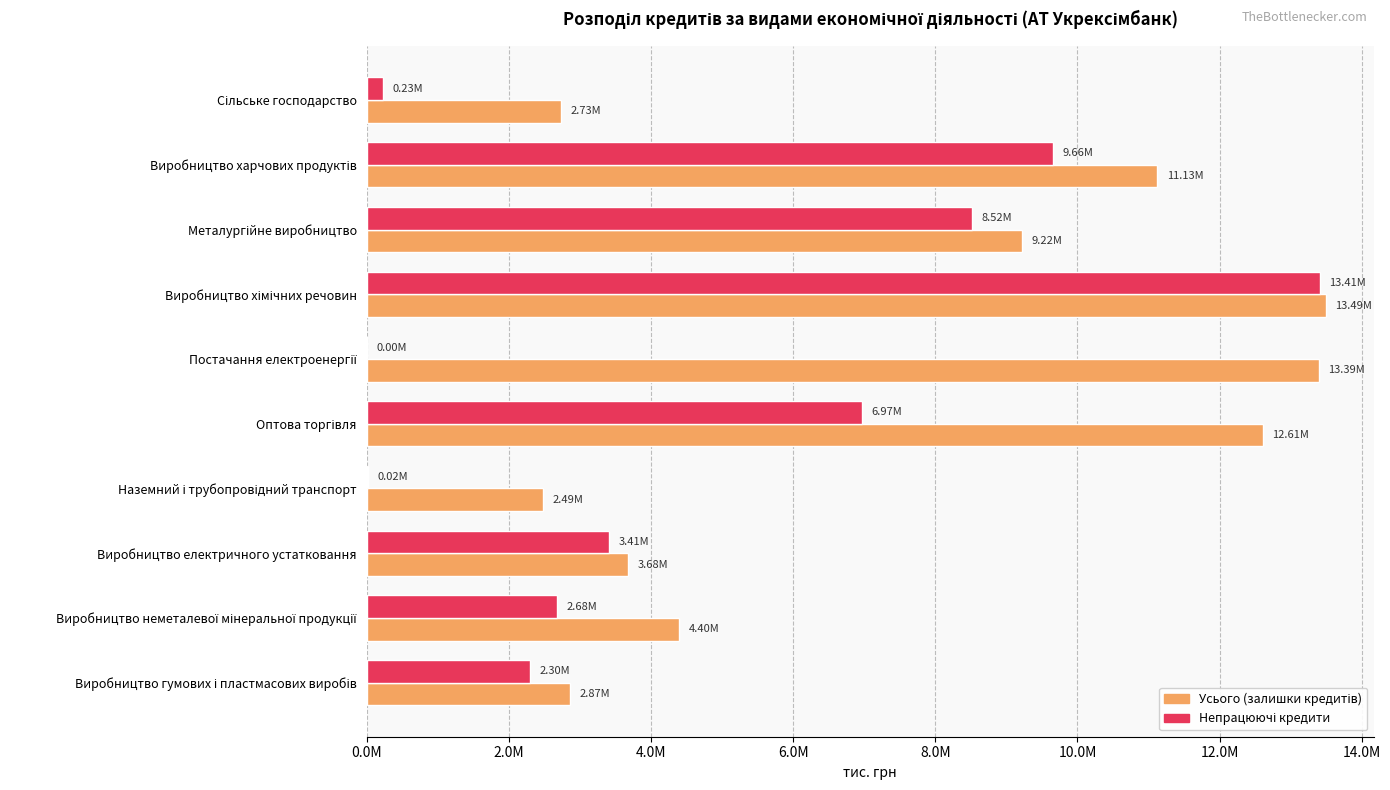

Reading right to left, transcribe all the data shown in this chart.

Усього (залишки кредитів): 2866214.3	4396177.3	3682959.7	2485127.9	12606308.0	13394382.7	13490570.4	9222060.4	11125338.4	2729104.1
Непрацюючі кредити: 2304512.6	2683235.9	3407860.2	24074.2	6968719.5	0.0	13408649.6	8518664.3	9659460.8	228617.0